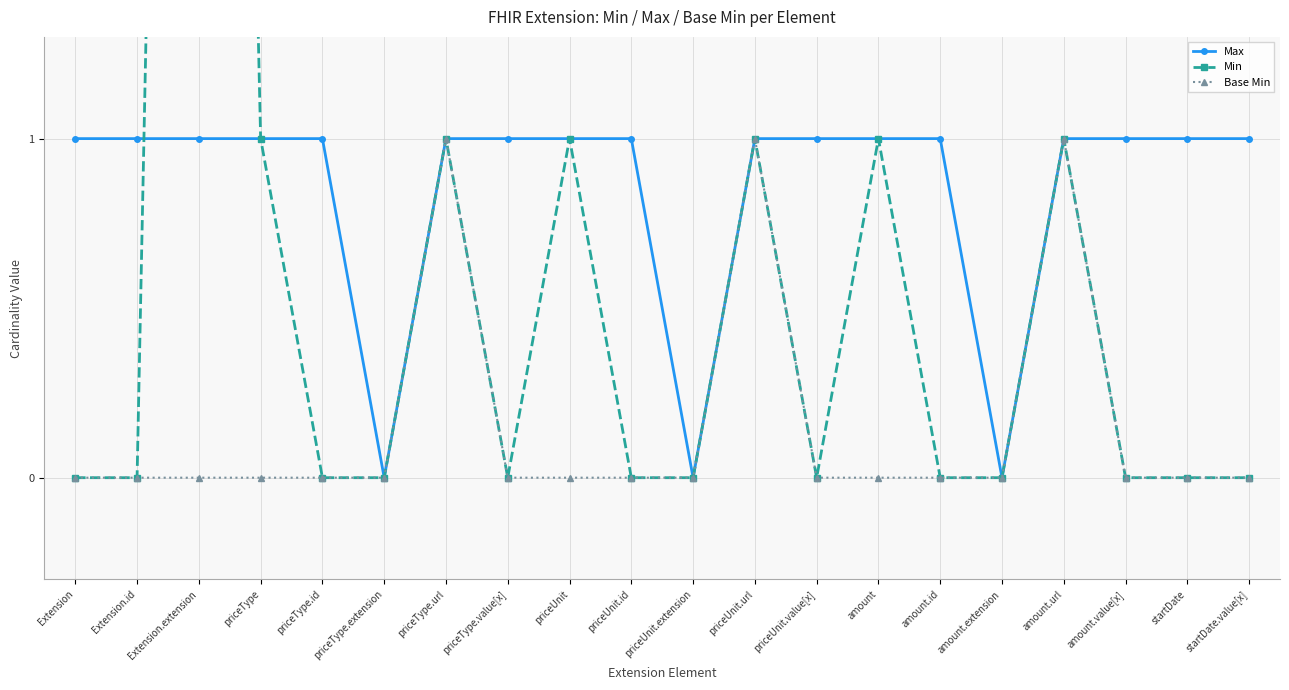

Between amount.extension and amount.url, which series saw the biggest shift?

Max